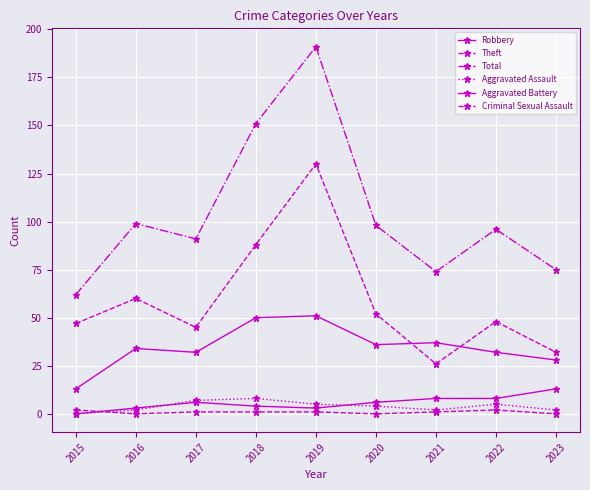

What is the total value across all series at 2020?

196